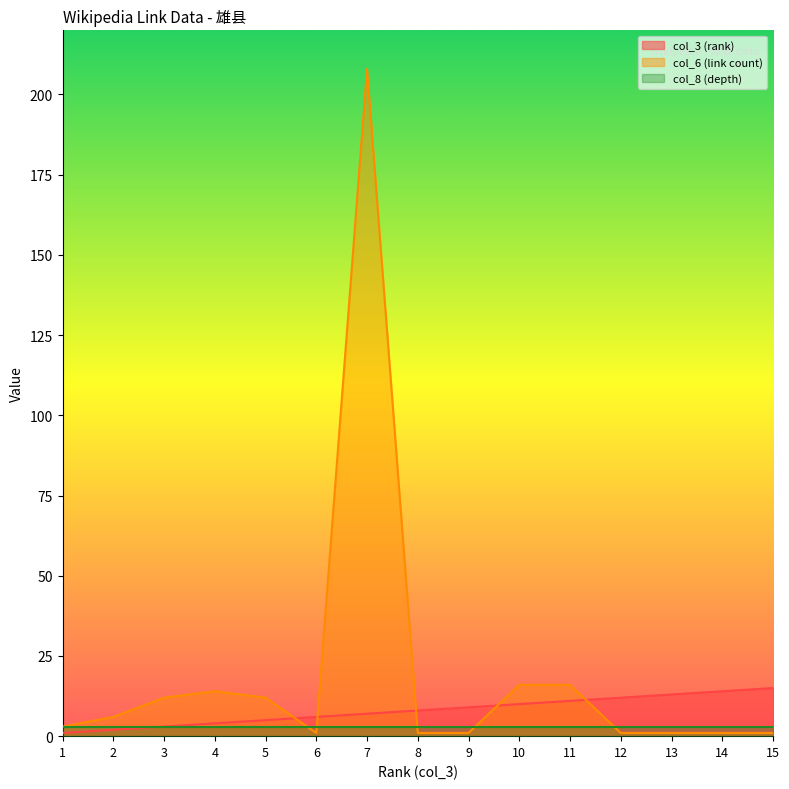

After their last crossing, which series has the higher values: col_6 (link count) or col_3 (rank)?

col_3 (rank)